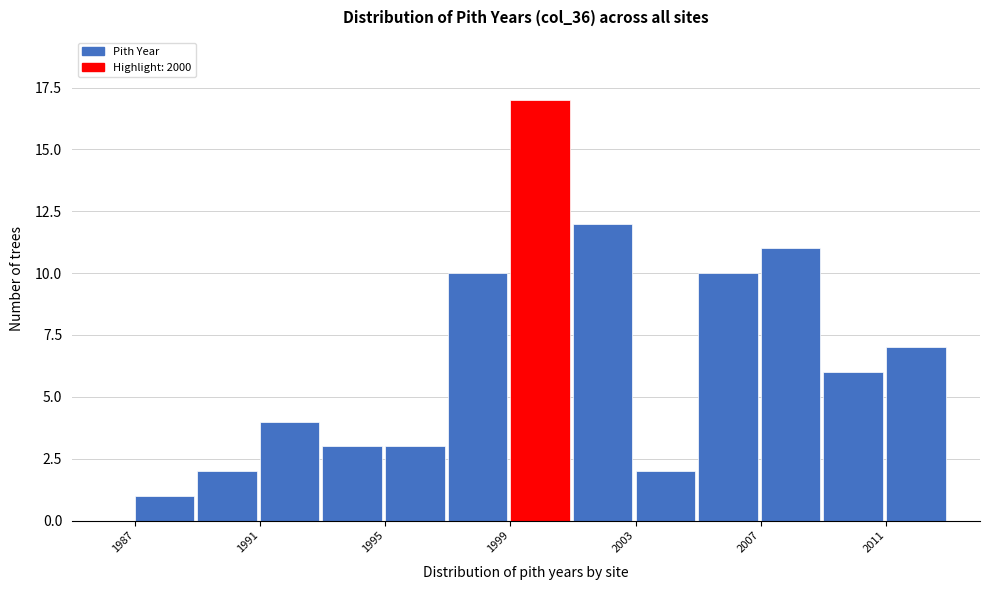

Reading left to right, list every bar in this chart as the range it spans on the x-axis followed by its height. The values are not printed on the chart, so give them approximately, as read against the axis.

1987 to 1989: 1
1989 to 1991: 2
1991 to 1993: 4
1993 to 1995: 3
1995 to 1997: 3
1997 to 1999: 10
1999 to 2001: 17
2001 to 2003: 12
2003 to 2005: 2
2005 to 2007: 10
2007 to 2009: 11
2009 to 2011: 6
2011 to 2013: 7